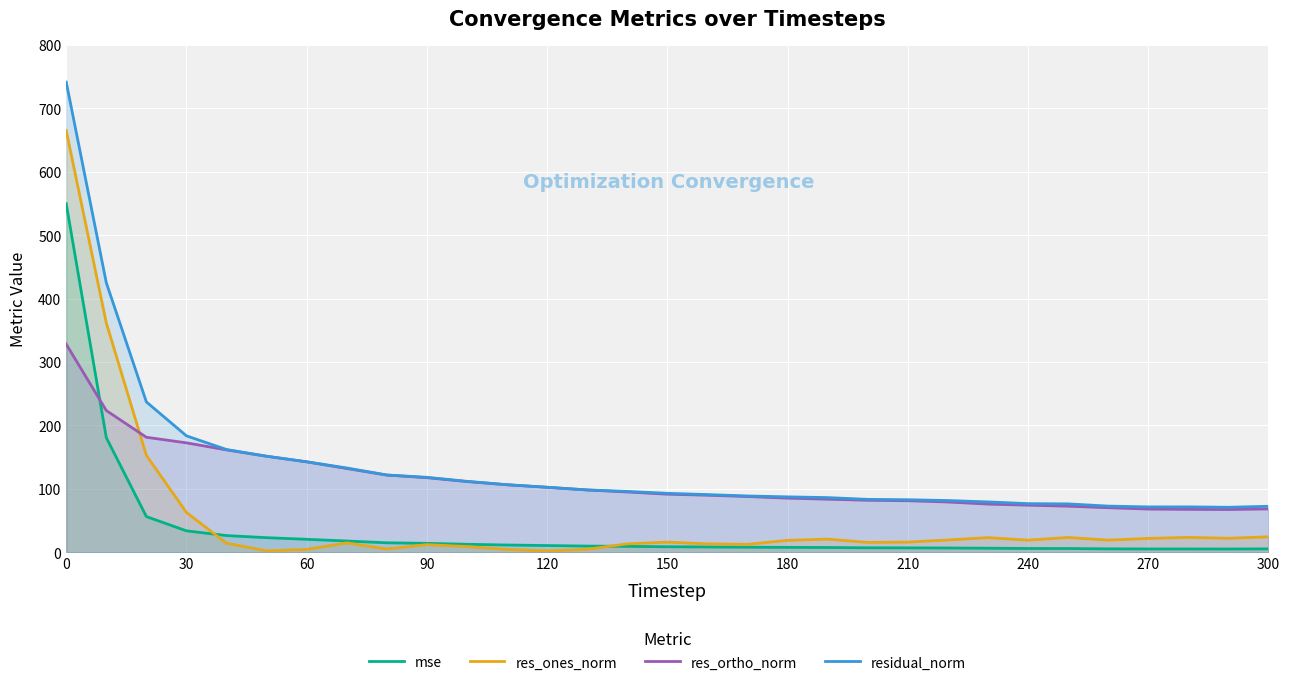

What is the minimum value for residual_norm?

70.8